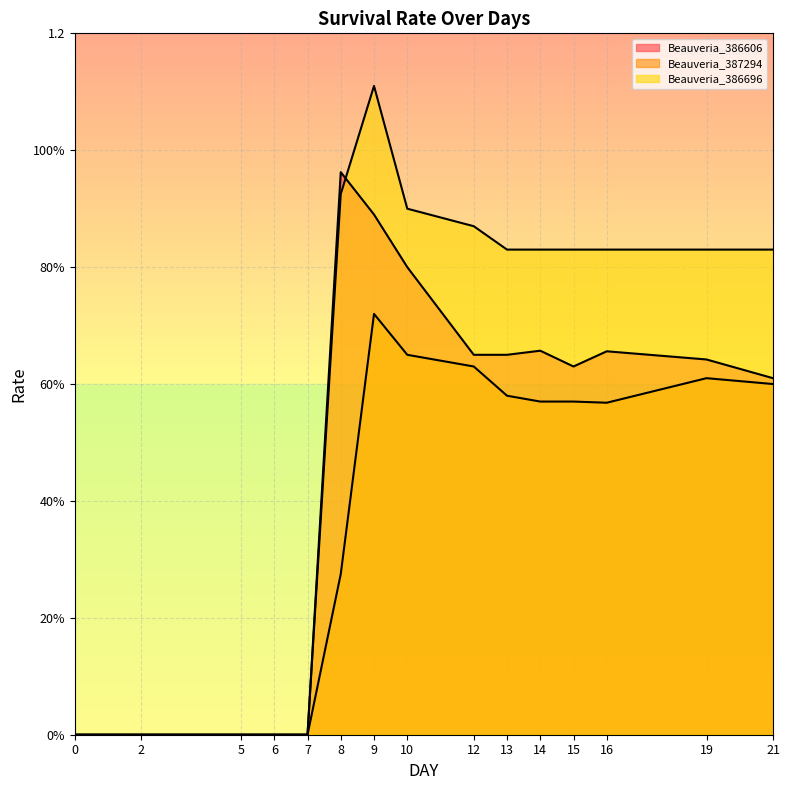

How many intersections are there between Beauveria_386606 and Beauveria_386696?

1